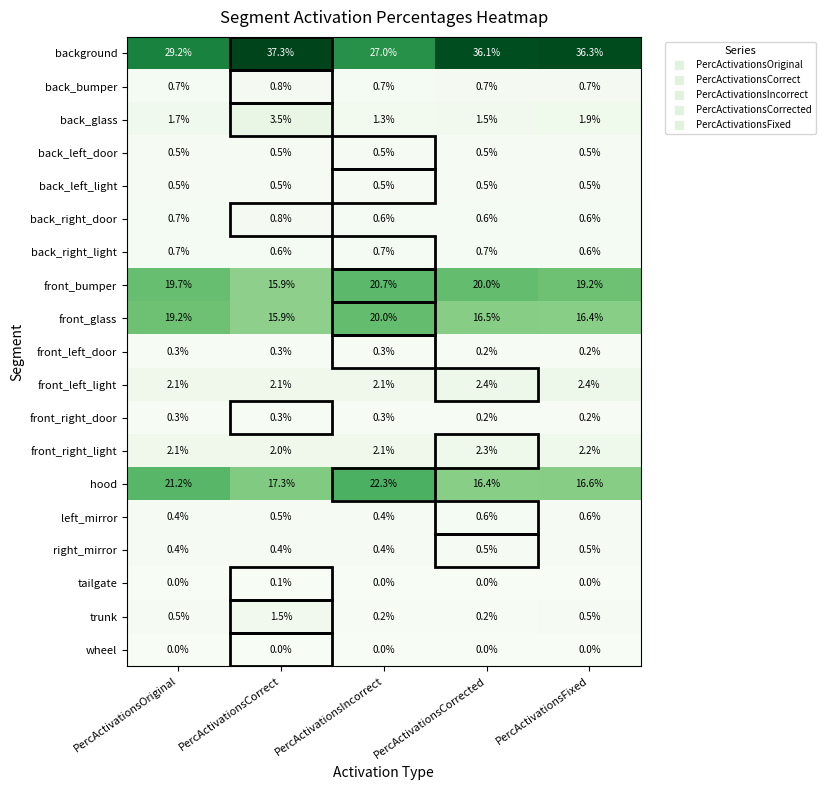

Which series changed the most between PercActivationsCorrect and PercActivationsIncorrect?

background